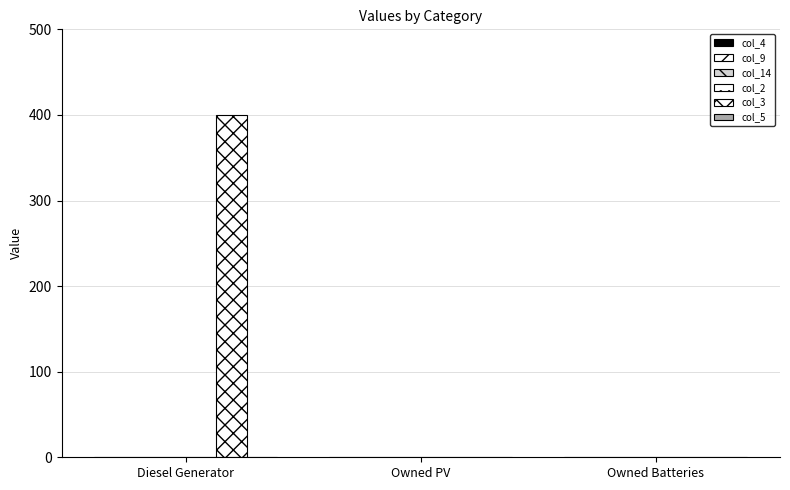

Count the number of data series in this chart.

1